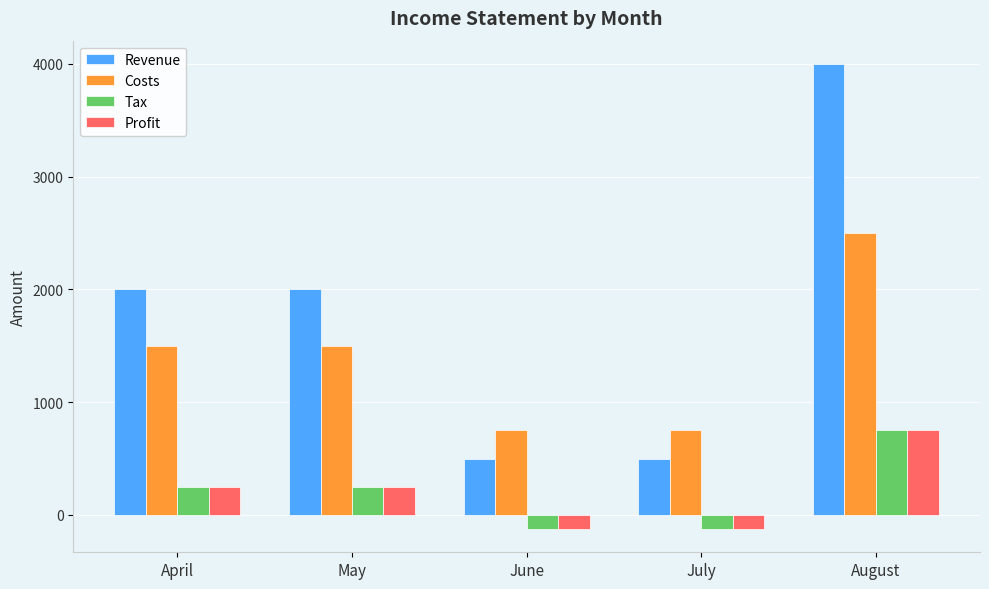

What is the total value across all series at August?

8000